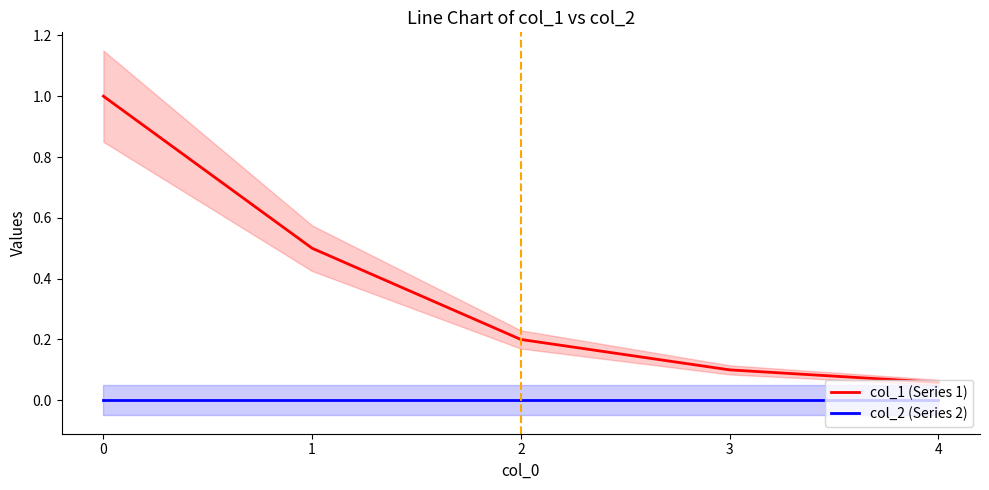

Between 0 and 3, which series saw the biggest shift?

col_1 (Series 1)